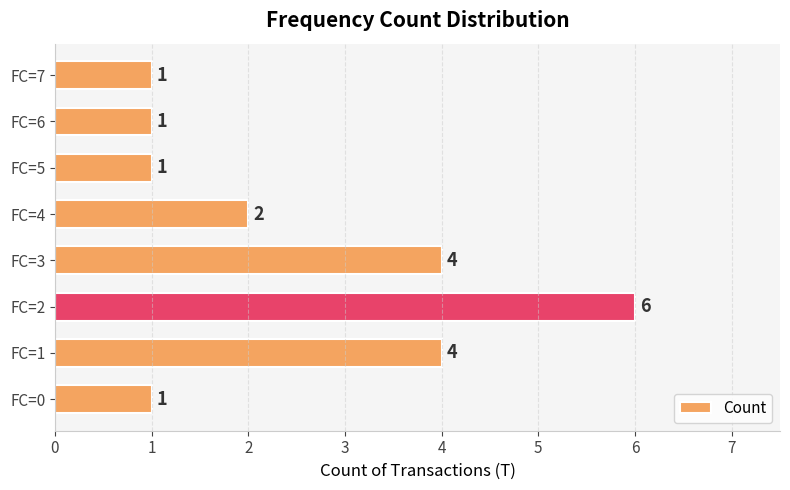

How many data points are less than 2?

4